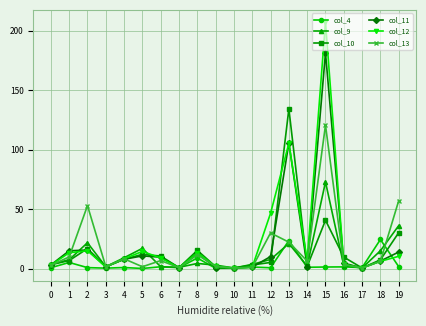

True or false: col_11 has a value of 0.9 at 7.

True